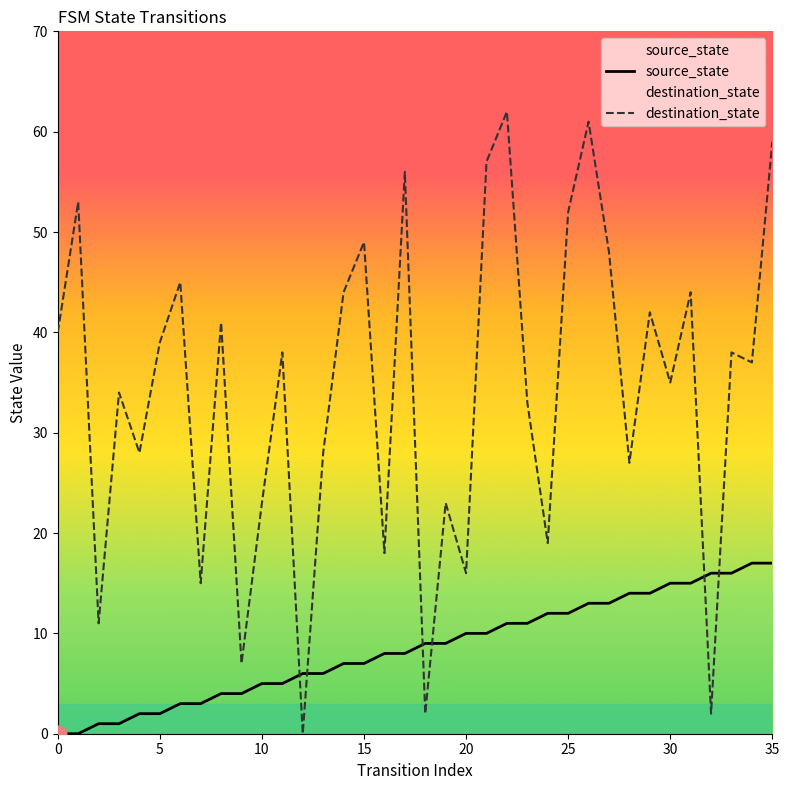

Rank the series by their maximum value, from lowest to highest.

source_state, destination_state